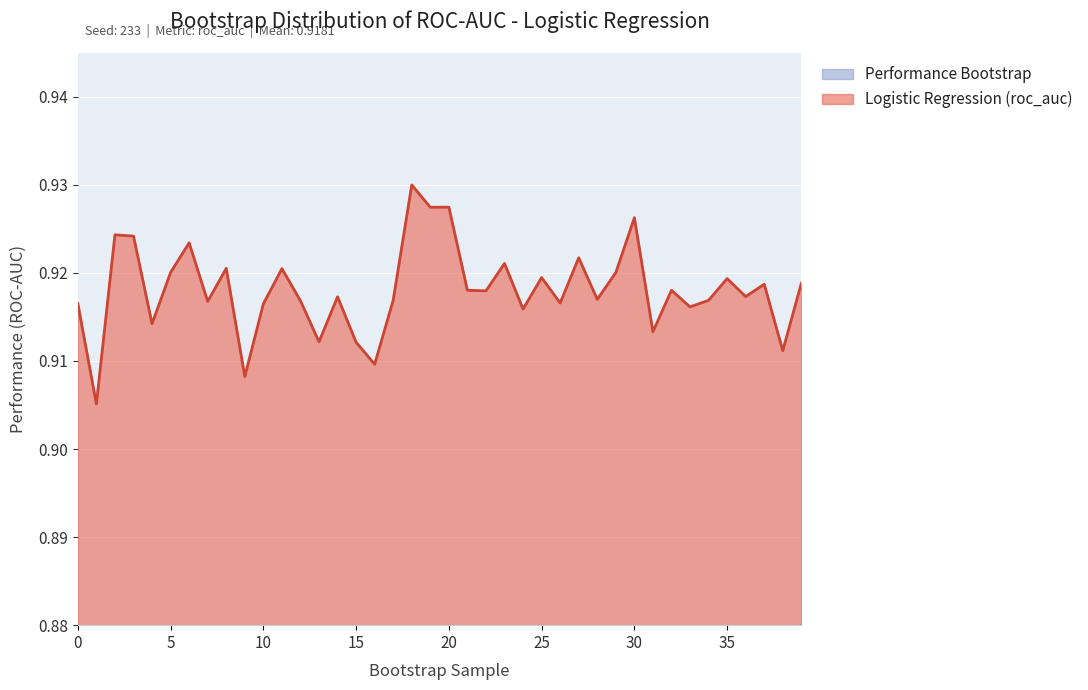

True or false: Logistic Regression and Performance Bootstrap intersect in this chart.

False